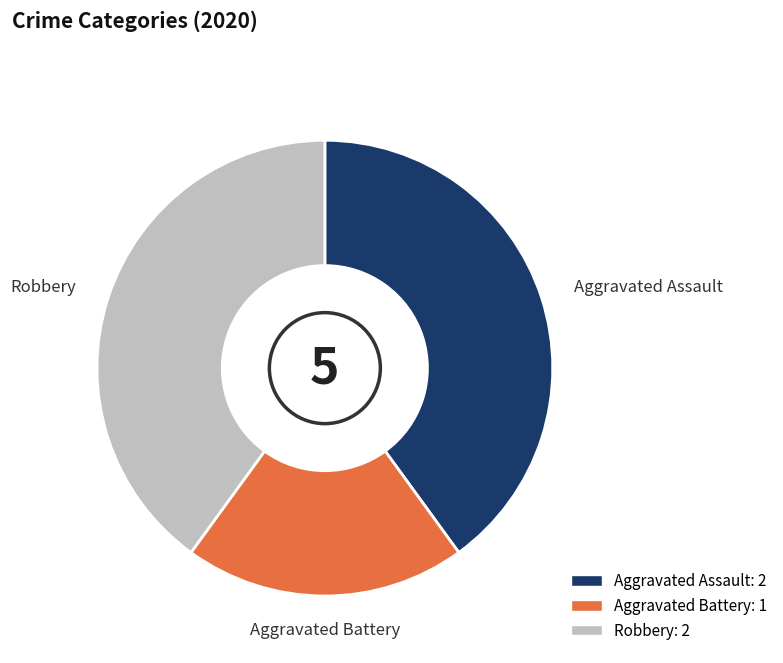

Which category has the smallest portion of the pie?

Aggravated Battery